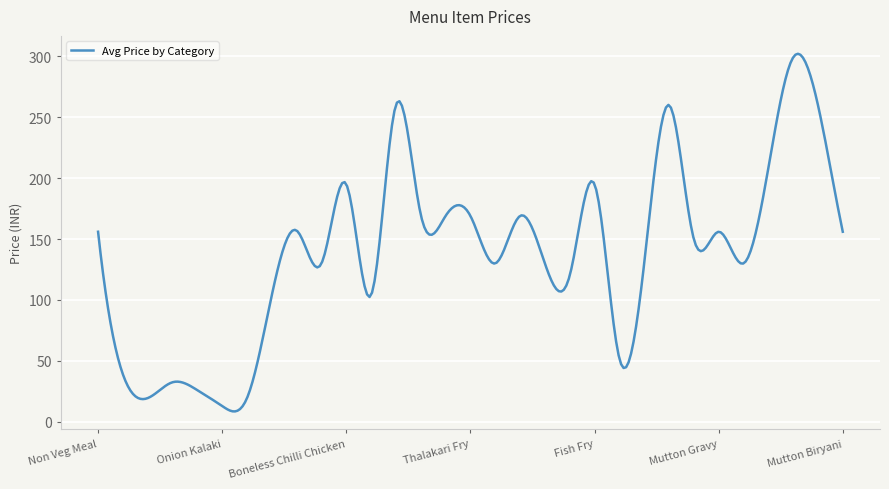

What is the average value?

138.2